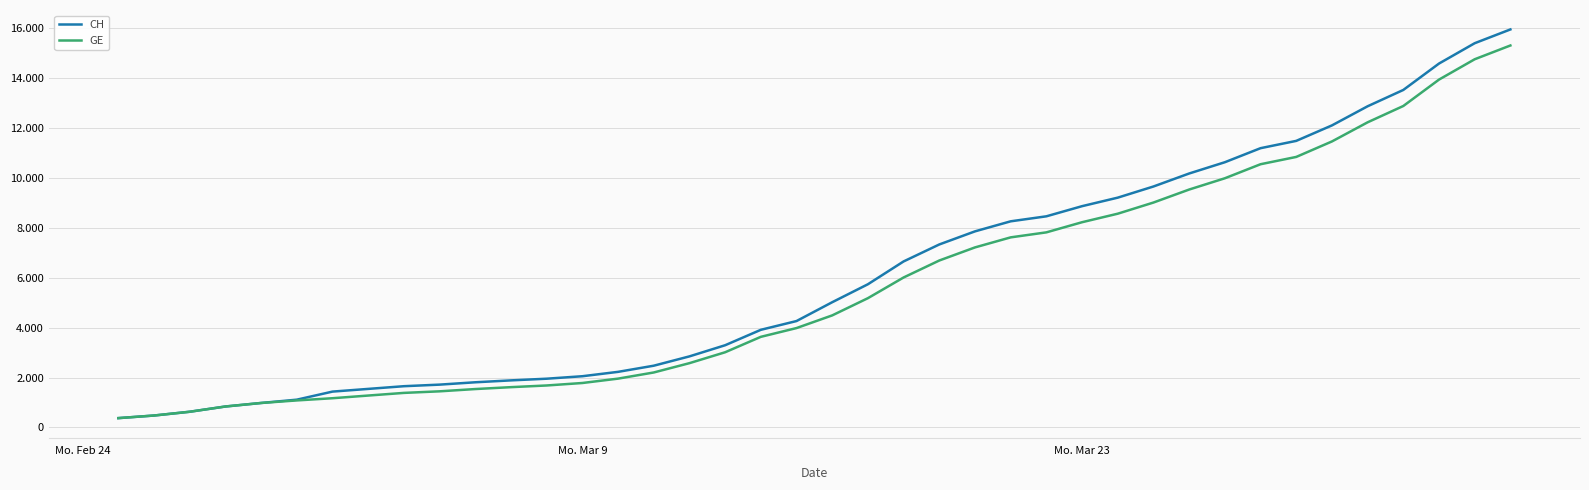

What are all the series names shown in the legend?

CH, GE